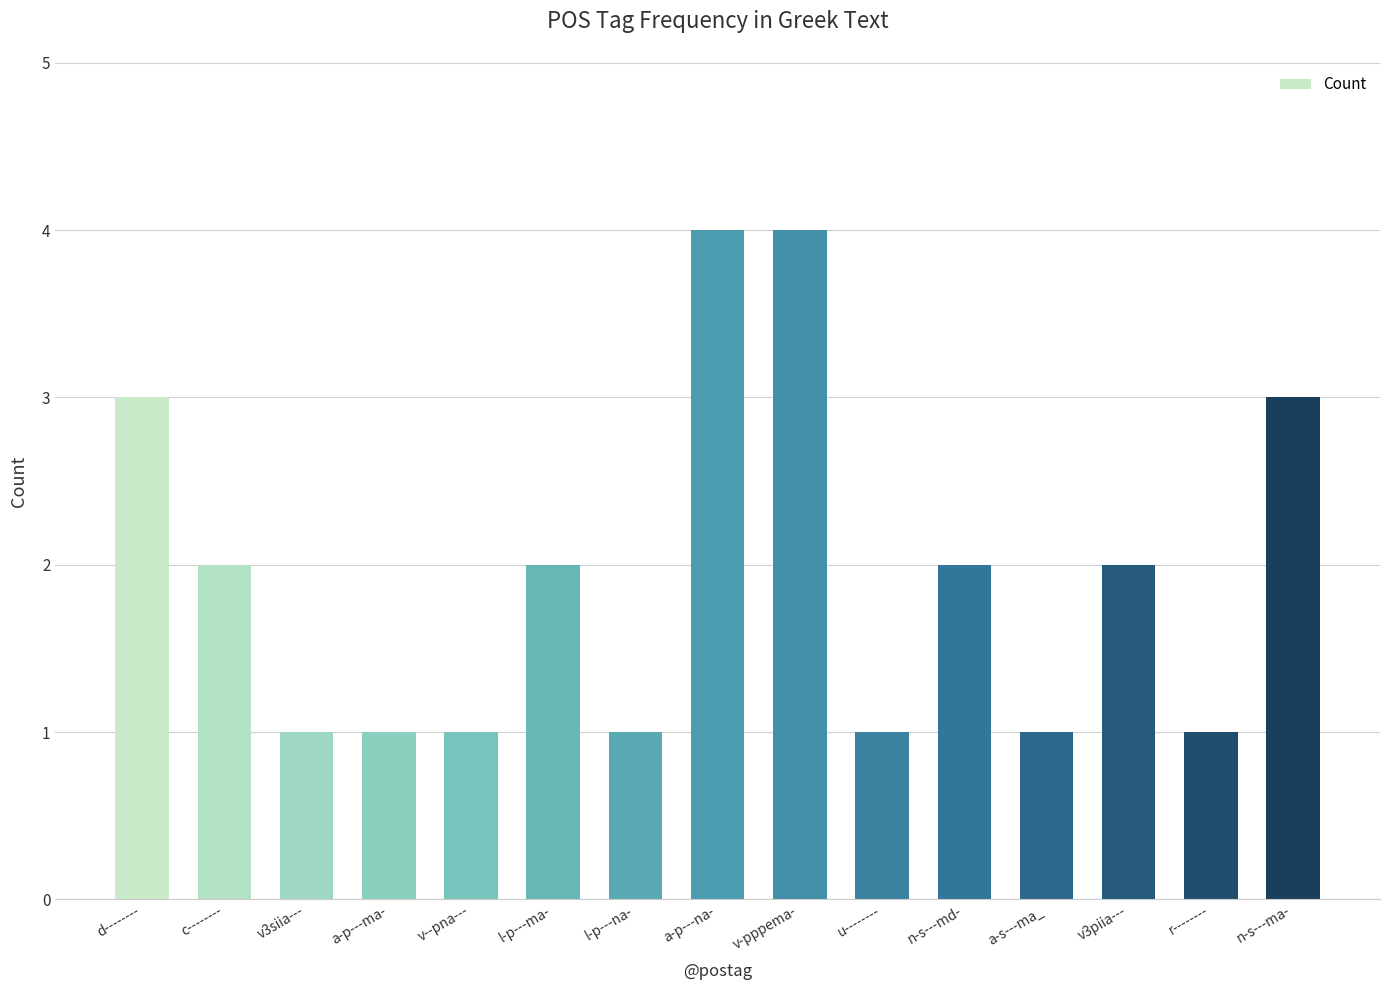

Reading left to right, list all the values displayed in this chart.

3	2	1	1	1	2	1	4	4	1	2	1	2	1	3